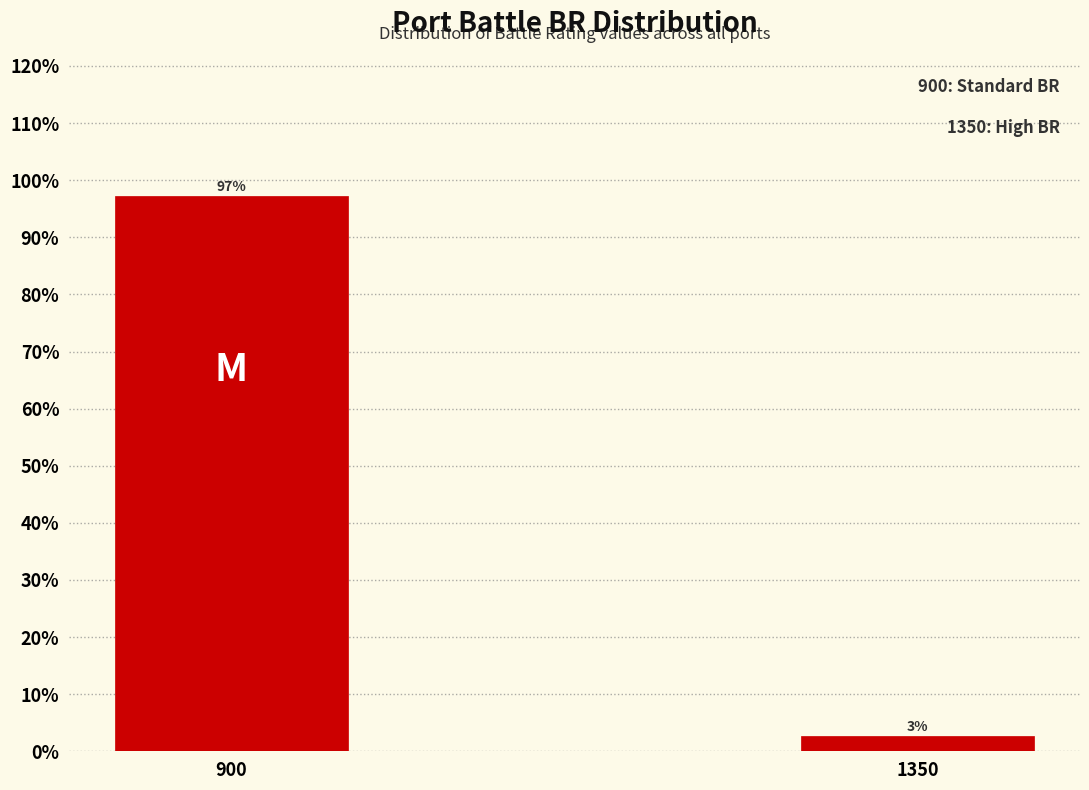

Which has a higher value, 1350 or 900?

900